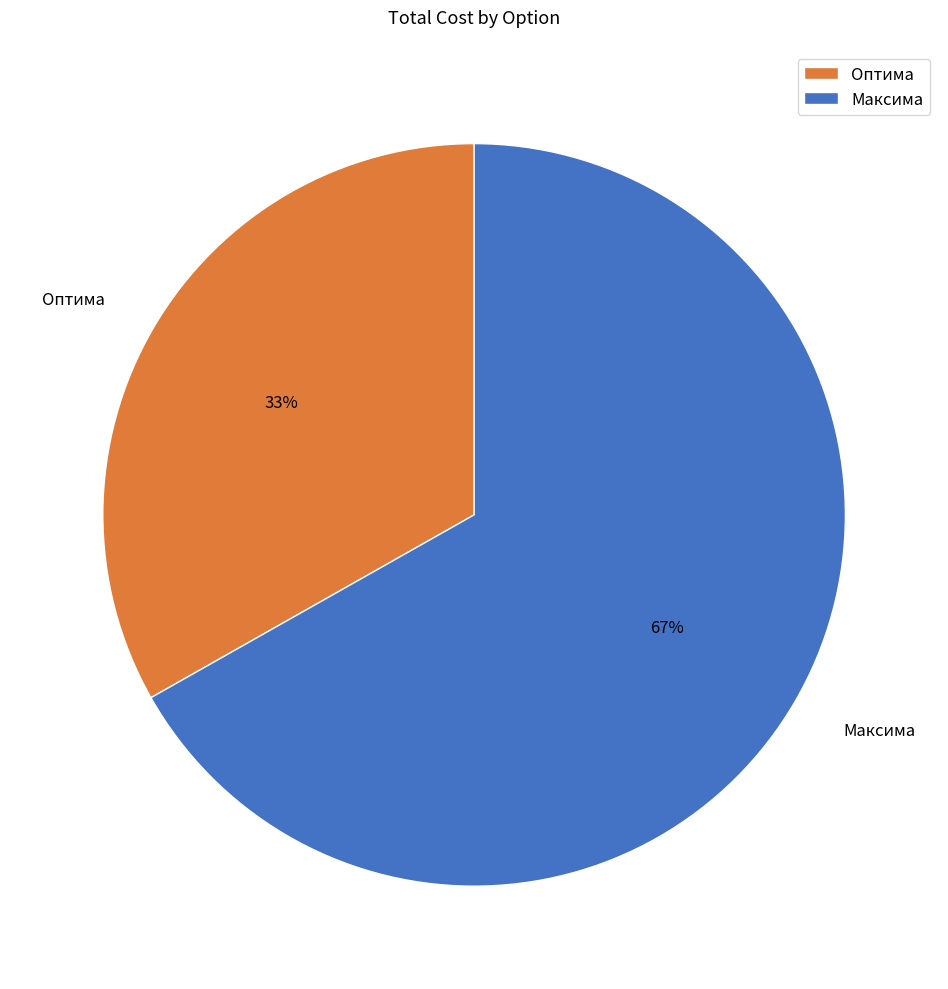

Approximately how many times larger is the value at Оптима compared to Максима?

0.5